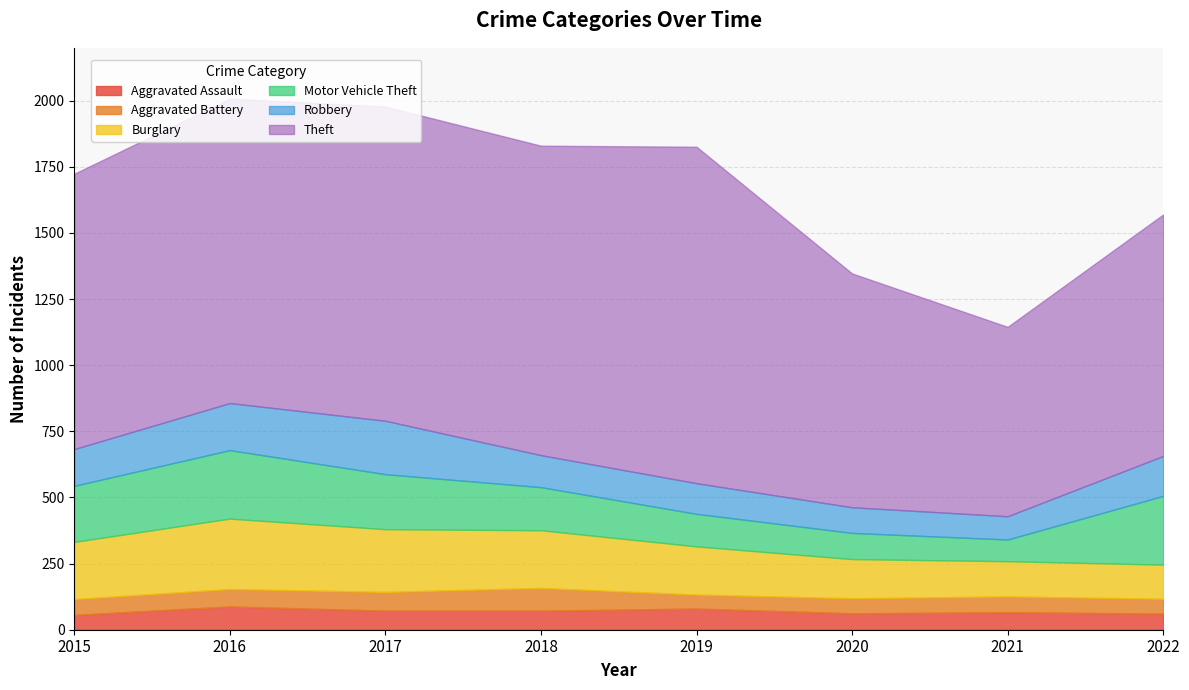

Reading left to right, list all the values displayed in this chart.

Aggravated Assault: 56	88	72	72	80	62	66	61
Aggravated Battery: 60	66	71	86	53	57	60	56
Burglary: 216	266	237	218	182	148	133	129
Motor Vehicle Theft: 212	259	208	163	123	99	82	260
Robbery: 139	178	202	121	116	97	88	151
Theft: 1041	1151	1188	1170	1272	884	716	913